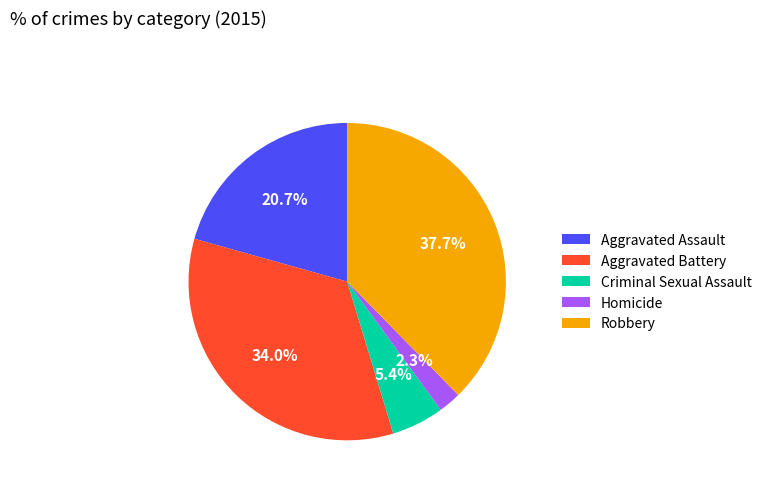

To the nearest percent, what is the difference between the Robbery and Criminal Sexual Assault slice percentages?

32%